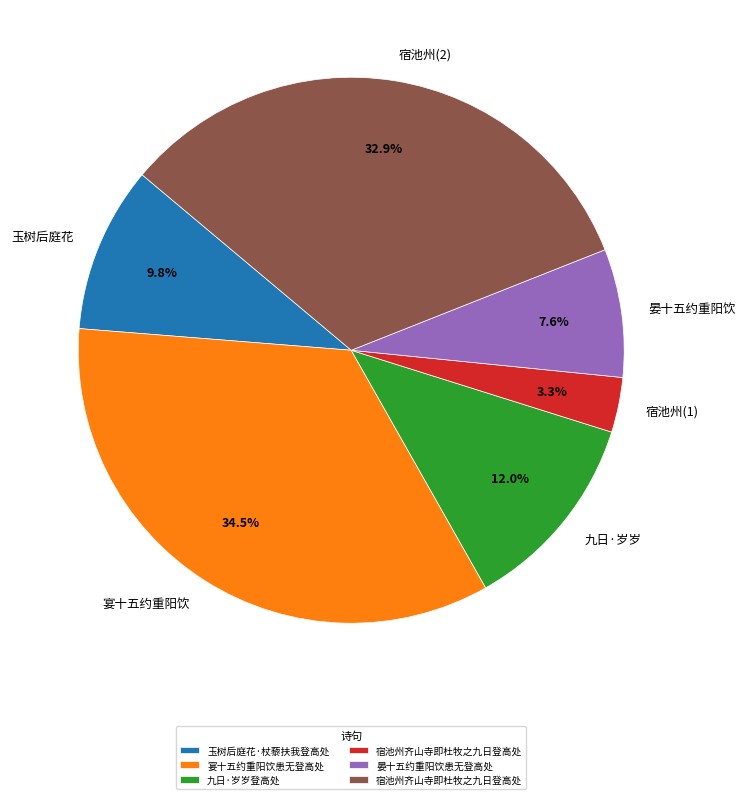

To the nearest percent, what is the difference between the largest and smallest slice percentages?

31%